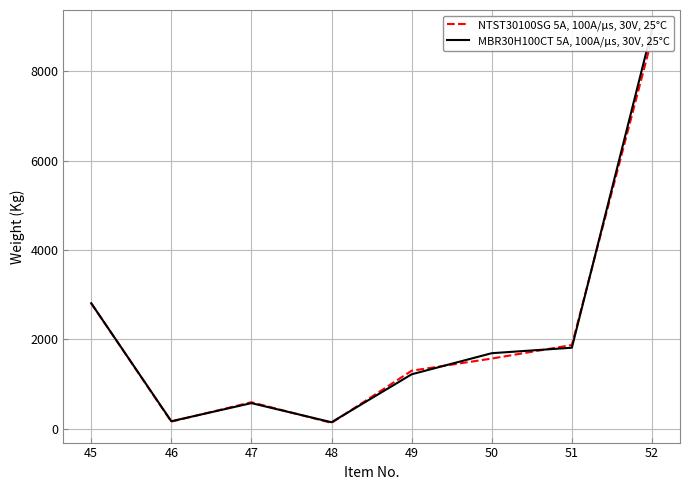

At which label does MBR30H100CT 5A, 100A/μs, 30V, 25°C reach its minimum?

48